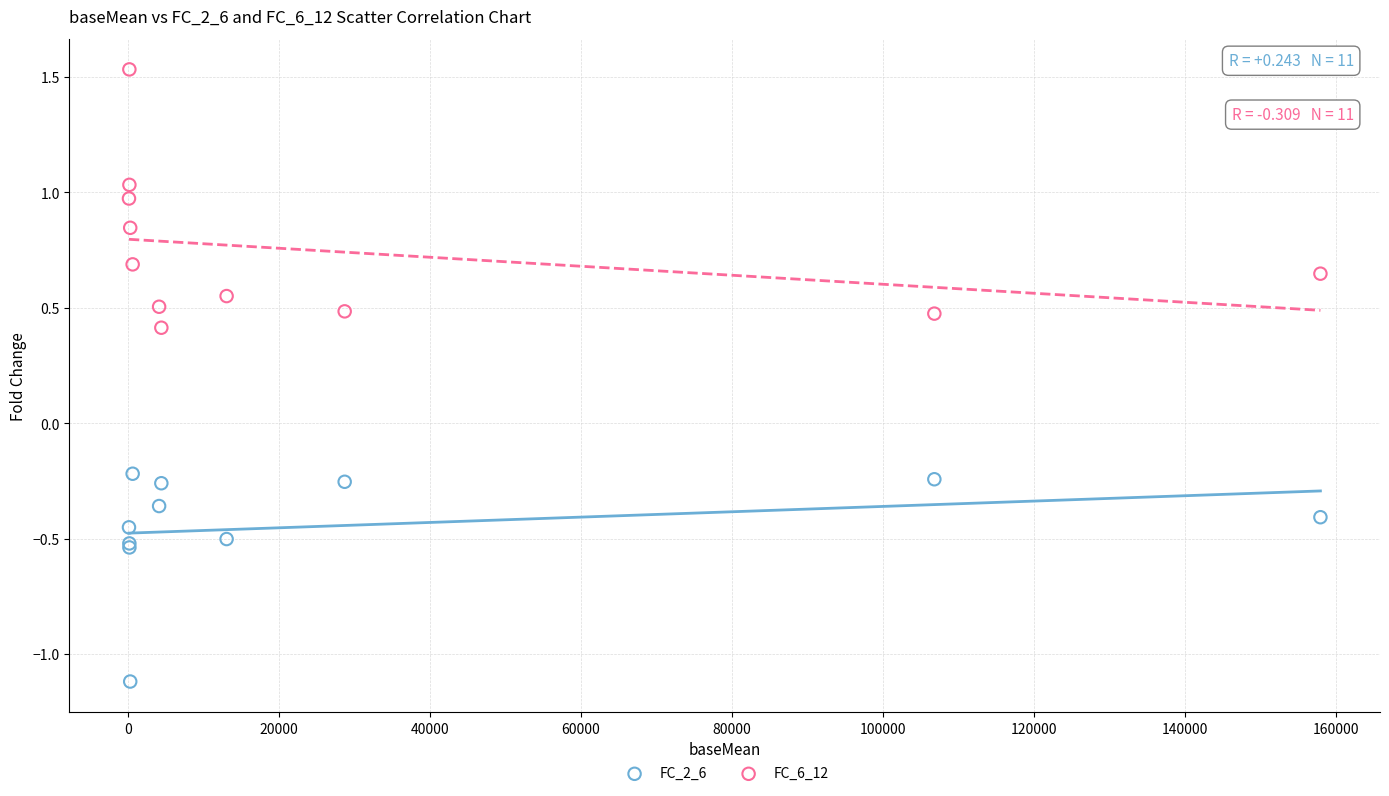

Which series has the widest spread of Y values?

FC_6_12